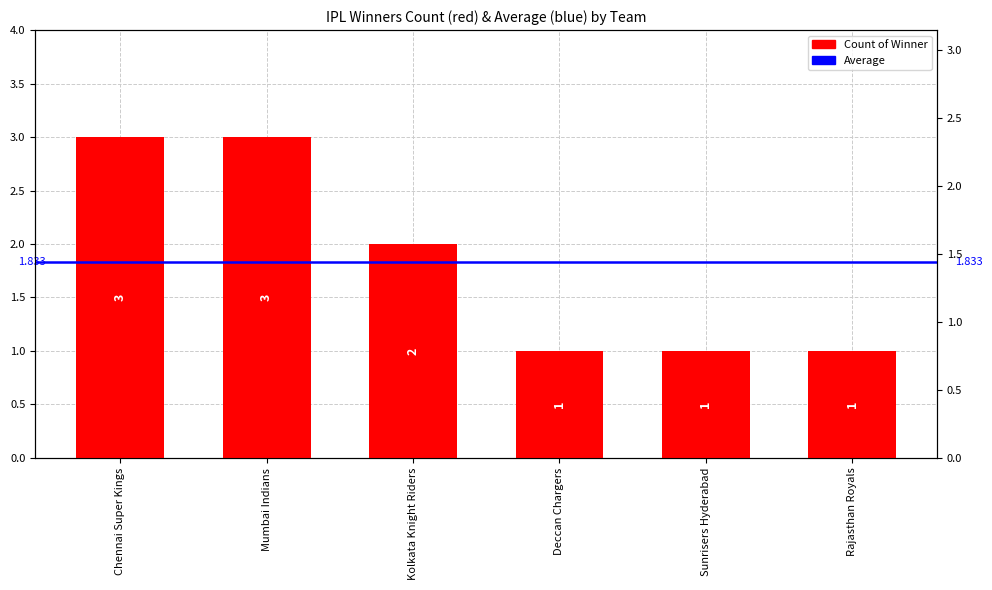

What is the change in value from Mumbai Indians to Deccan Chargers?

-2